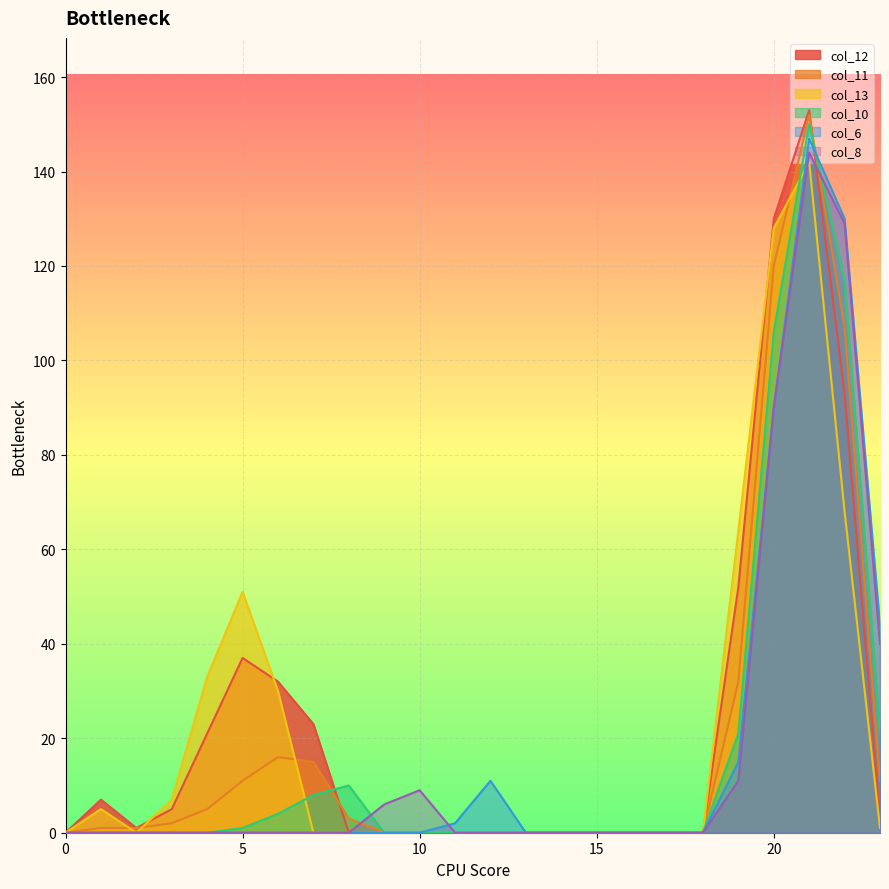

Reading right to left, what are all the values shown in this chart?

col_12: 3	93	153	130	52	0	0	0	0	0	0	0	0	0	0	0	23	32	37	21	5	1	7	0
col_11: 11	107	152	120	32	0	0	0	0	0	0	0	0	0	0	3	15	16	11	5	2	1	1	0
col_13: 1	68	142	128	64	0	0	0	0	0	0	0	0	0	0	0	0	30	51	33	7	0	5	0
col_10: 21	117	150	106	21	0	0	0	0	0	0	0	0	0	0	10	8	4	1	0	0	0	0	0
col_6: 44	130	147	90	15	0	0	0	0	0	0	11	2	0	0	0	0	0	0	0	0	0	0	0
col_8: 40	129	144	90	11	0	0	0	0	0	0	0	0	9	6	0	0	0	0	0	0	0	0	0